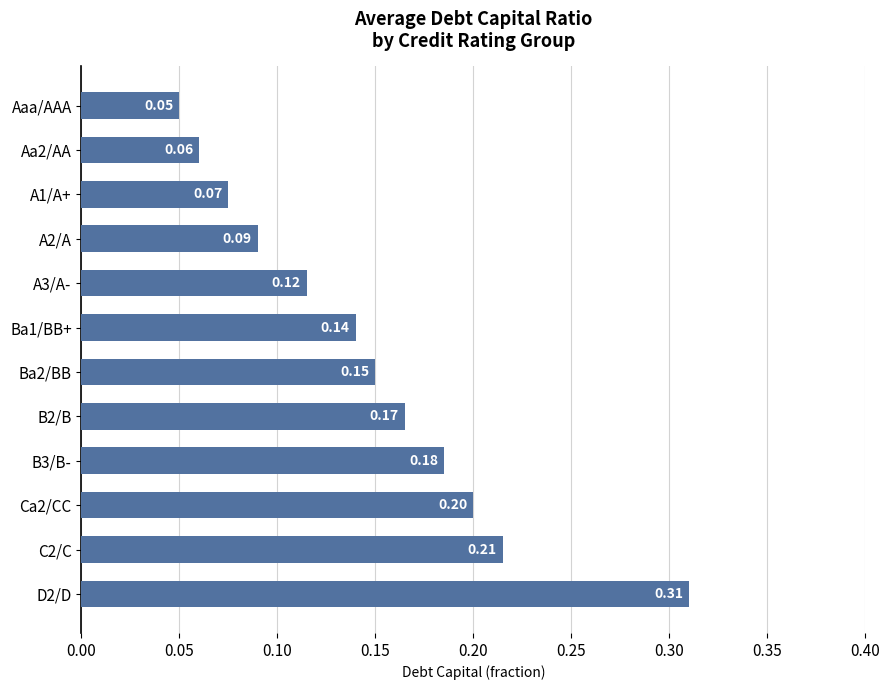

What is the sum of all values?

1.8